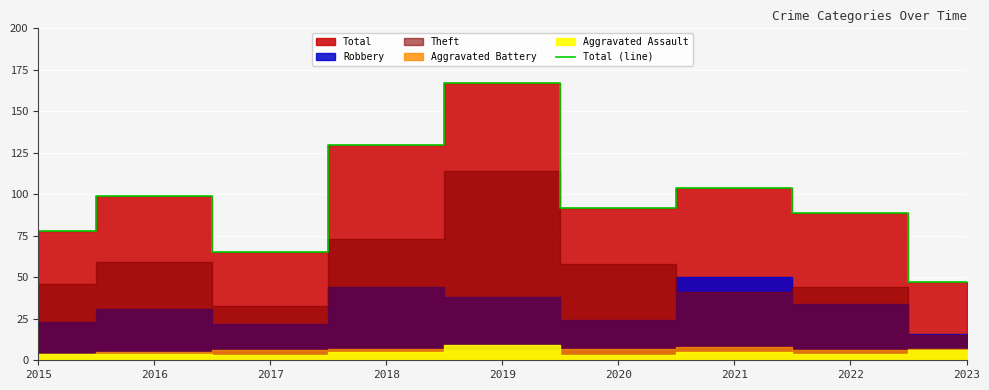

Which label corresponds to the smallest value in the chart?

2023